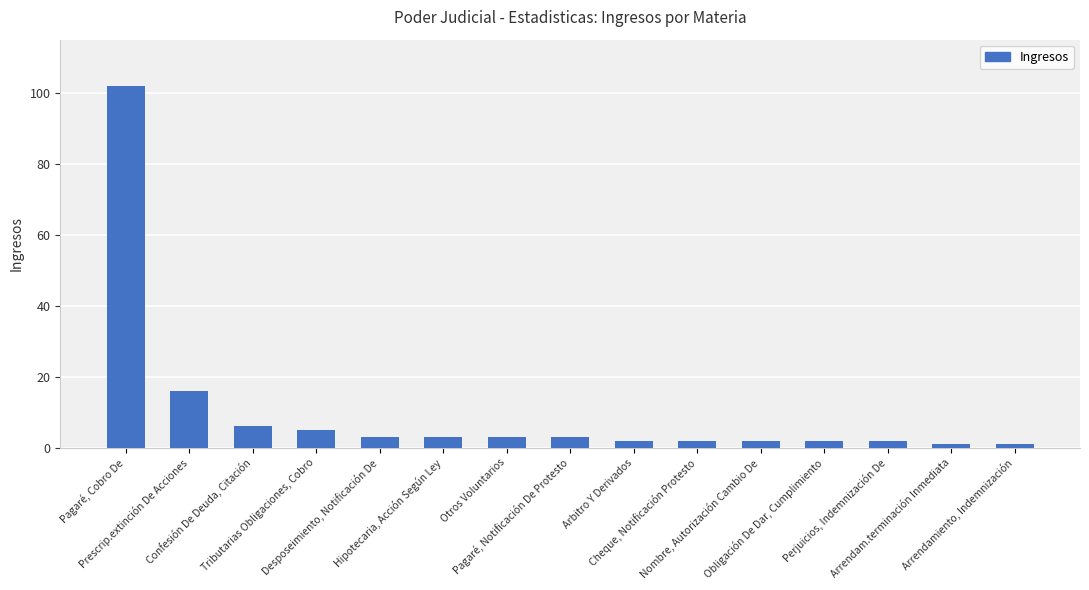

What is the difference between the maximum and minimum values?

101